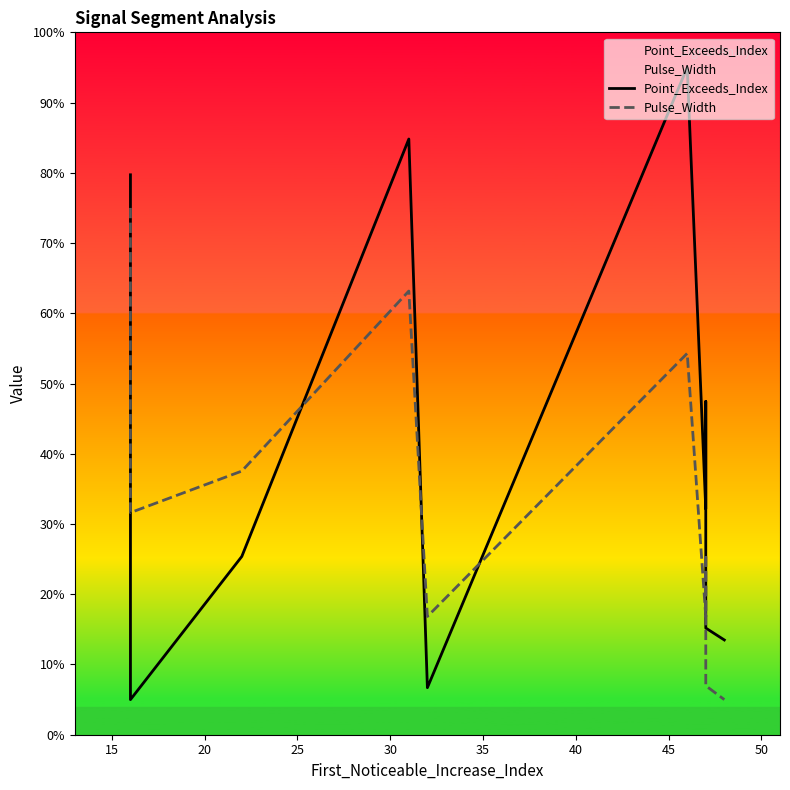

How many intersections are there between Point_Exceeds_Index and Pulse_Width?

4